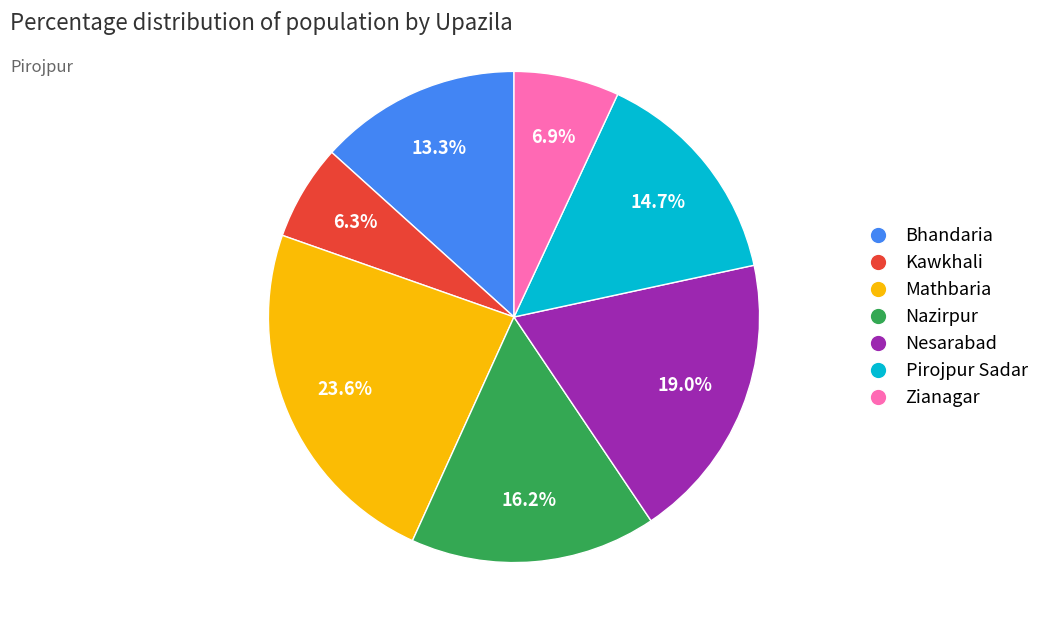

Is there a majority slice in this chart?

No